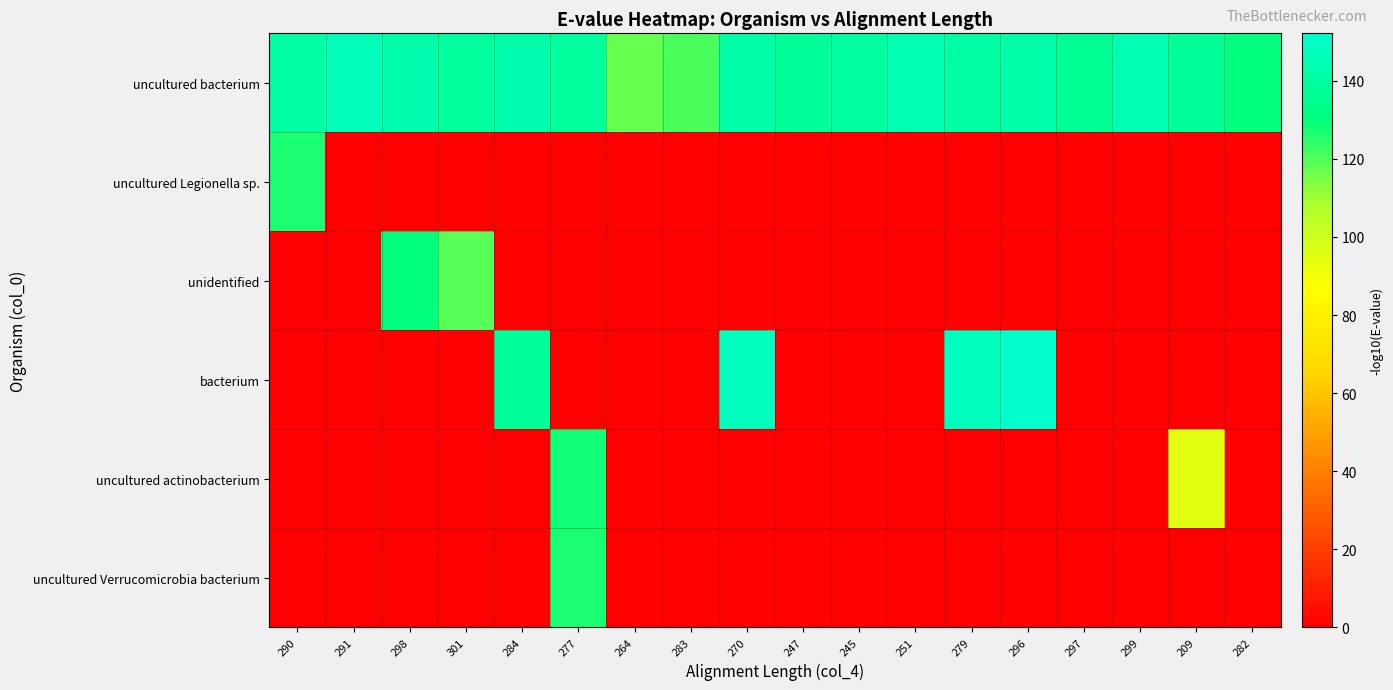

Reading right to left, list all the values displayed in this chart.

uncultured bacterium: 282=130.0	209=137.7	299=145.0	297=136.1	296=142.2	279=141.1	251=144.4	245=140.0	247=137.7	270=141.6	283=121.2	264=117.3	277=138.9	284=142.7	301=138.9	298=142.7	291=147.2	290=140.5
uncultured Legionella sp.: 282=0.0	209=0.0	299=0.0	297=0.0	296=0.0	279=0.0	251=0.0	245=0.0	247=0.0	270=0.0	283=0.0	264=0.0	277=0.0	284=0.0	301=0.0	298=0.0	291=0.0	290=127.2
unidentified: 282=0.0	209=0.0	299=0.0	297=0.0	296=0.0	279=0.0	251=0.0	245=0.0	247=0.0	270=0.0	283=0.0	264=0.0	277=0.0	284=0.0	301=119.5	298=130.0	291=0.0	290=0.0
bacterium: 282=0.0	209=0.0	299=0.0	297=0.0	296=152.2	279=148.3	251=0.0	245=0.0	247=0.0	270=148.3	283=0.0	264=0.0	277=0.0	284=138.3	301=0.0	298=0.0	291=0.0	290=0.0
uncultured actinobacterium: 282=0.0	209=94.6	299=0.0	297=0.0	296=0.0	279=0.0	251=0.0	245=0.0	247=0.0	270=0.0	283=0.0	264=0.0	277=128.4	284=0.0	301=0.0	298=0.0	291=0.0	290=0.0
uncultured Verrucomicrobia bacterium: 282=0.0	209=0.0	299=0.0	297=0.0	296=0.0	279=0.0	251=0.0	245=0.0	247=0.0	270=0.0	283=0.0	264=0.0	277=126.7	284=0.0	301=0.0	298=0.0	291=0.0	290=0.0